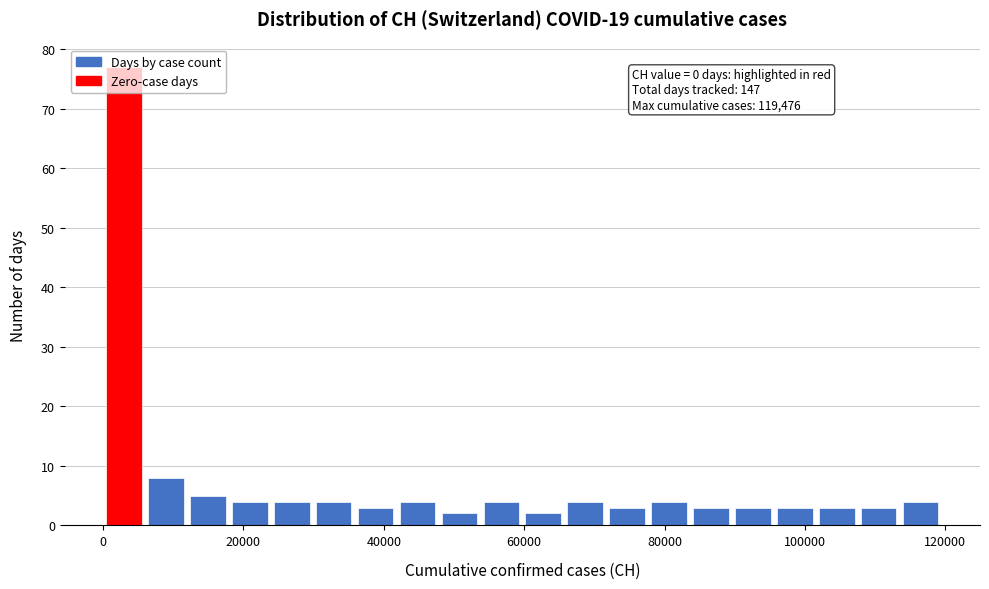

Read against the x-axis, roughly where is the centre of the tallest bar?

2000